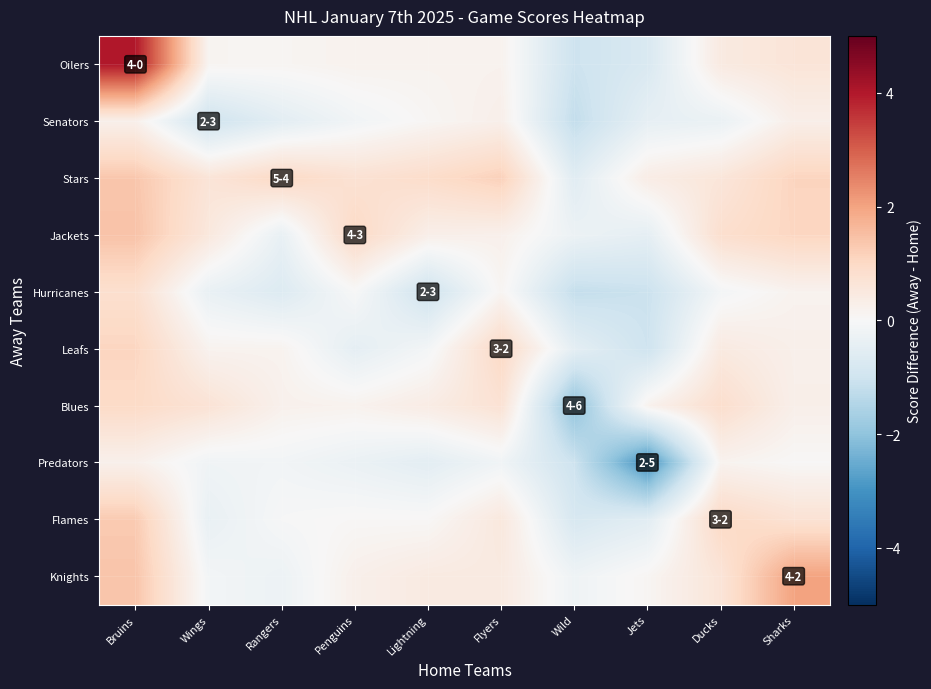

Reading left to right, list all the values displayed in this chart.

row_0: 4.0	0.1	0.1	0.2	0.2	0.2	-1.0	-0.8	0.5	0.6
row_1: 0.3	-1.0	-0.5	-0.2	0.1	0.3	-1.2	-0.4	-0.3	0.3
row_2: 1.4	0.6	1.0	0.7	0.9	1.2	-0.6	0.4	0.6	1.1
row_3: 1.4	0.5	-0.4	1.0	0.3	0.2	-0.3	-0.5	0.8	1.1
row_4: 0.8	-0.4	-0.7	-0.0	-1.0	0.1	-1.2	-1.1	-0.1	0.2
row_5: 1.1	0.2	0.2	-0.5	-0.1	1.0	-0.5	-1.0	0.5	0.3
row_6: 1.0	0.7	0.2	0.2	0.4	0.7	-2.0	0.2	0.9	0.3
row_7: 0.2	-0.2	-0.1	-0.3	-0.5	-0.2	-1.0	-3.0	0.2	0.0
row_8: 1.3	-0.4	-0.0	0.0	0.0	0.5	-0.8	-0.5	1.0	0.7
row_9: 1.4	-0.1	-0.3	0.3	0.4	0.5	-0.2	0.1	0.6	2.0